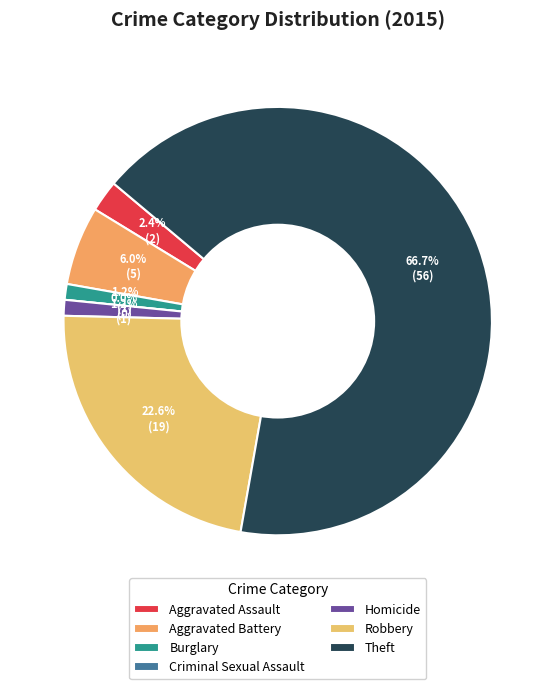

What is the smallest slice in the pie chart?

Criminal Sexual Assault